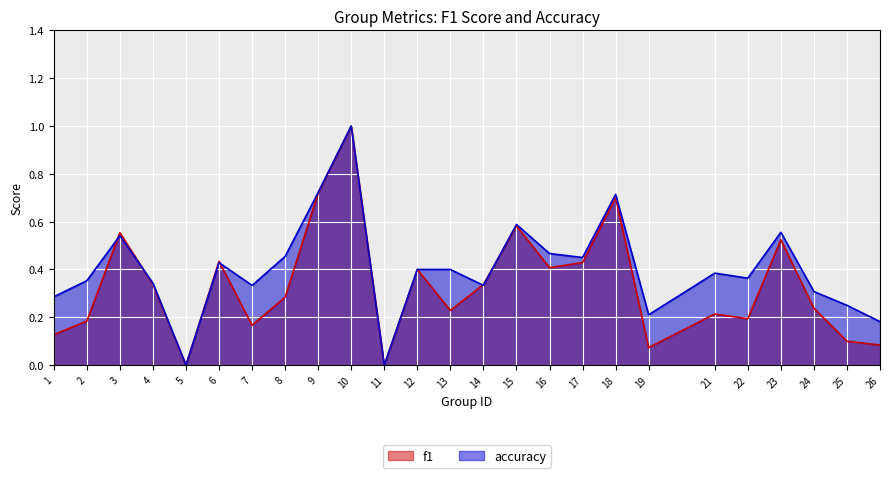

List the labels in order of accuracy value, smallest first.

5, 11, 26, 19, 25, 1, 24, 7, 14, 4, 2, 22, 21, 12, 13, 6, 17, 8, 16, 3, 23, 15, 18, 9, 10